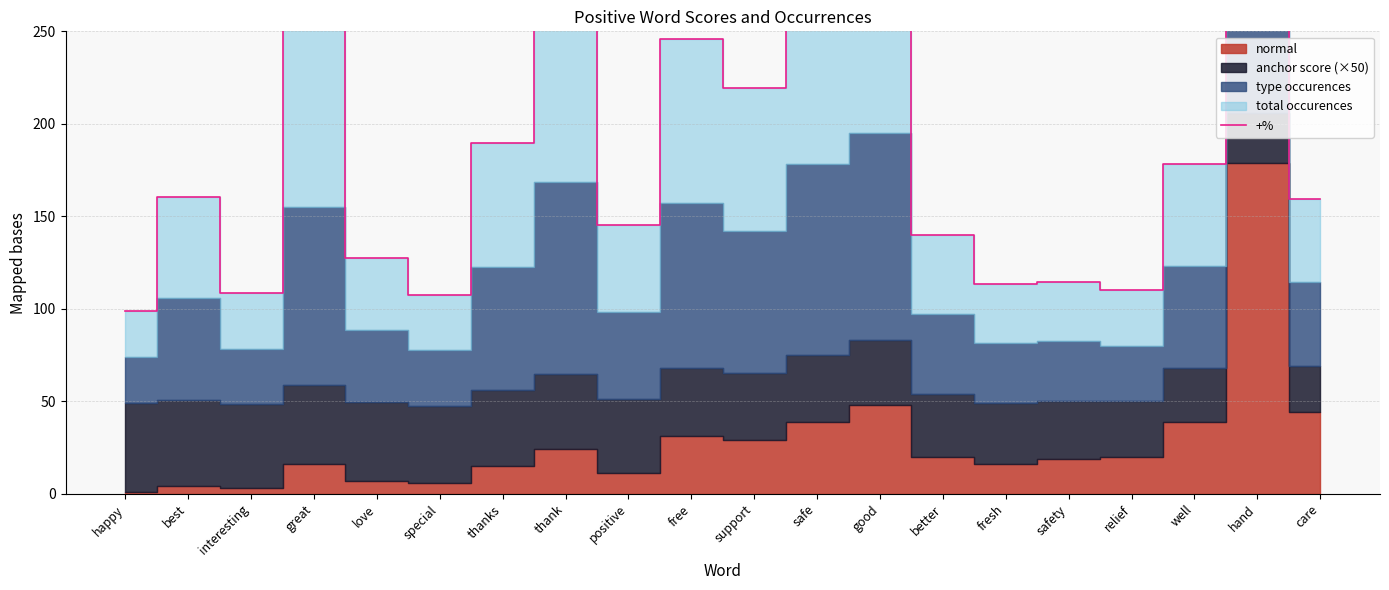

Rank the categories by value from lowest to highest.

happy, special, interesting, relief, fresh, safety, love, better, positive, care, best, well, thanks, support, free, great, thank, safe, good, hand